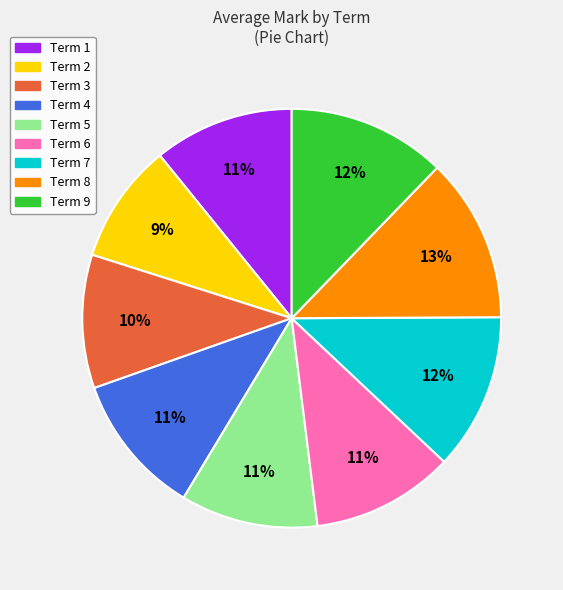

To the nearest percent, what is the average slice percentage?

11%